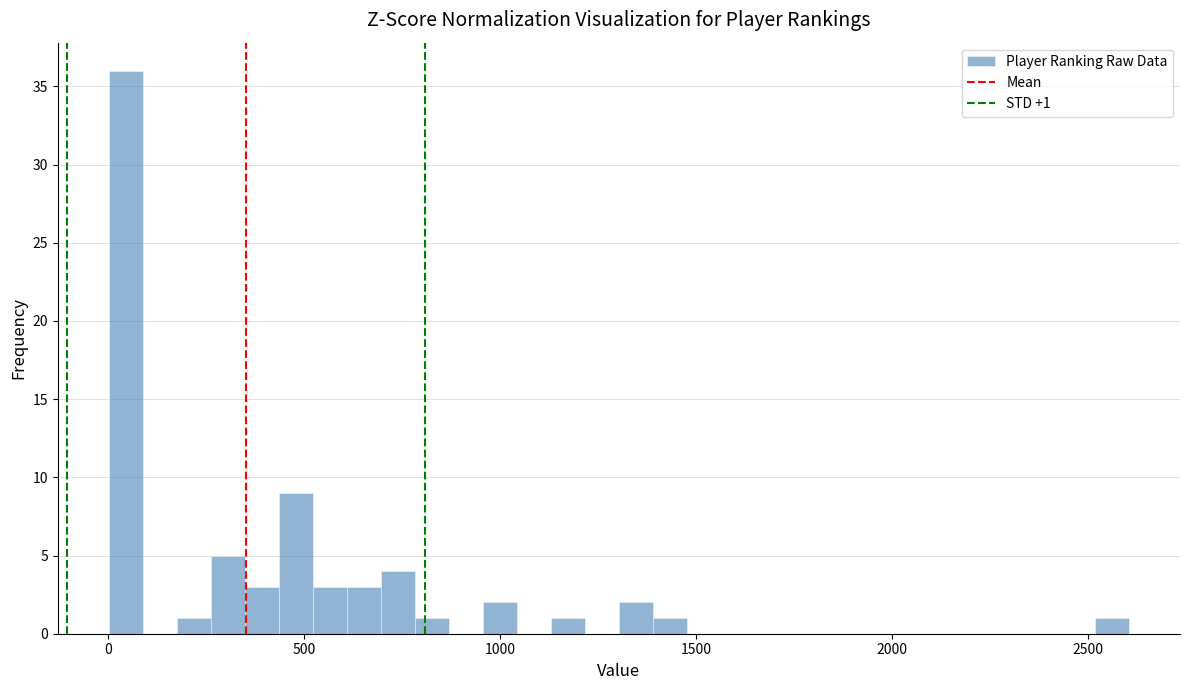

Read against the x-axis, roughly where is the centre of the tallest bar?

50